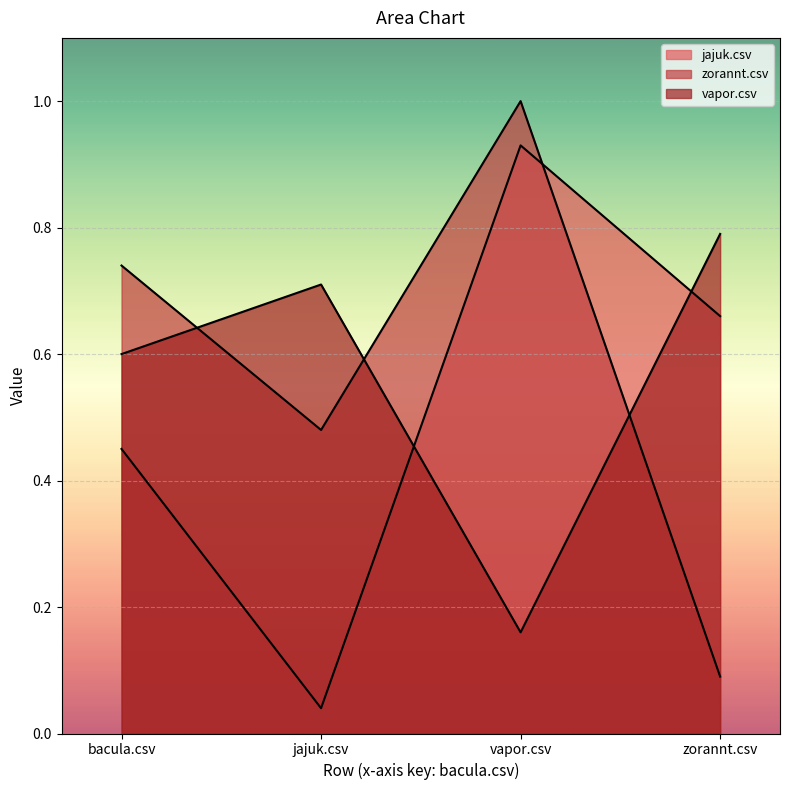

Which series has the largest total across all categories?

zorannt.csv